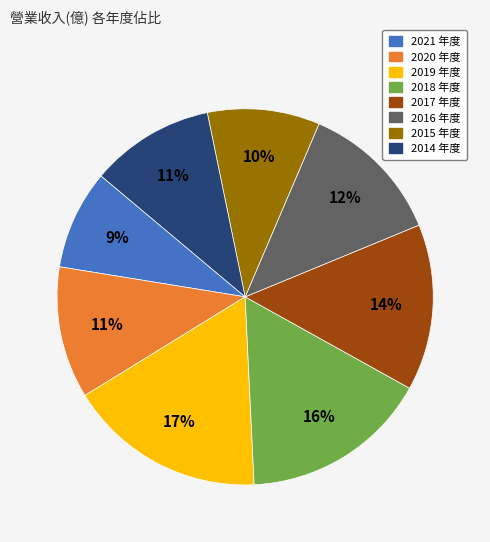

Which has a higher value, 2021 or 2019?

2019